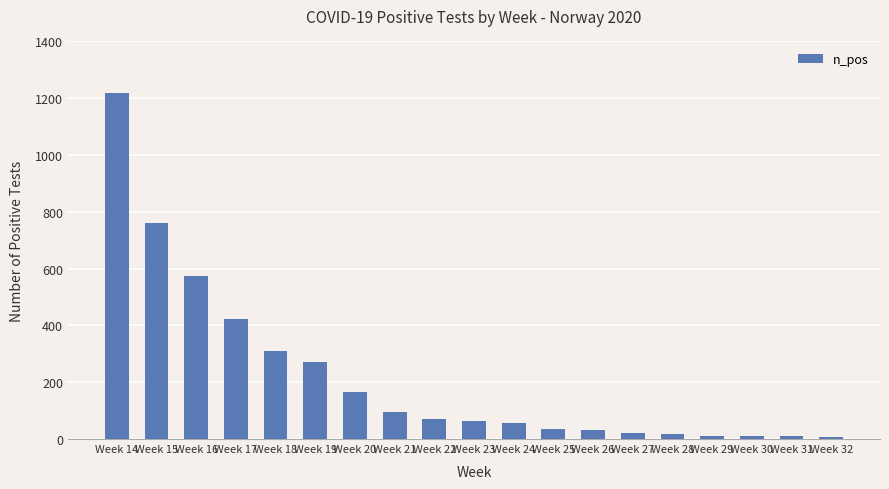

Which has a higher value, Week 18 or Week 21?

Week 18